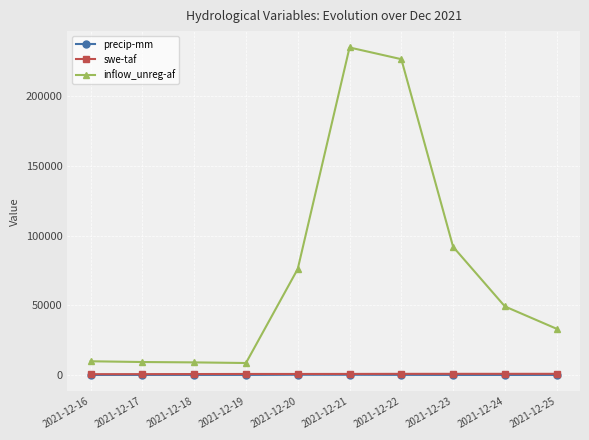

Between 2021-12-18 and 2021-12-20, which series saw the biggest shift?

inflow_unreg-af